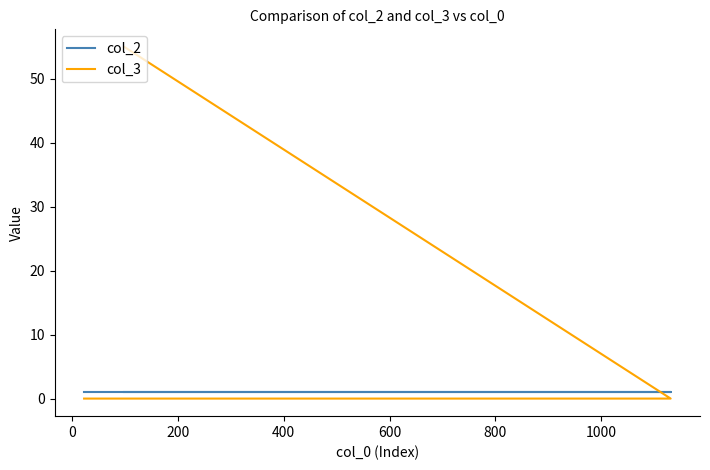

Is it true that col_3 equals -32 at 0?

False